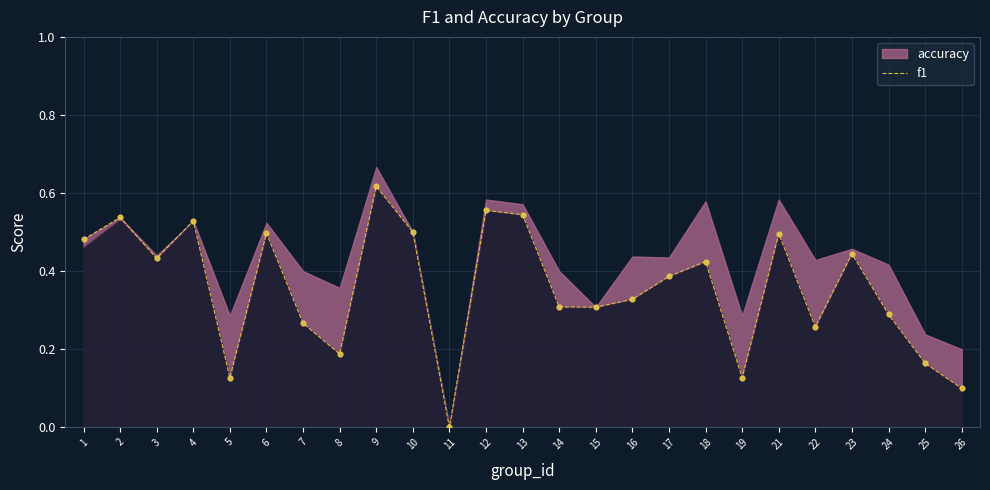

Between 4 and 11, which is larger?

4